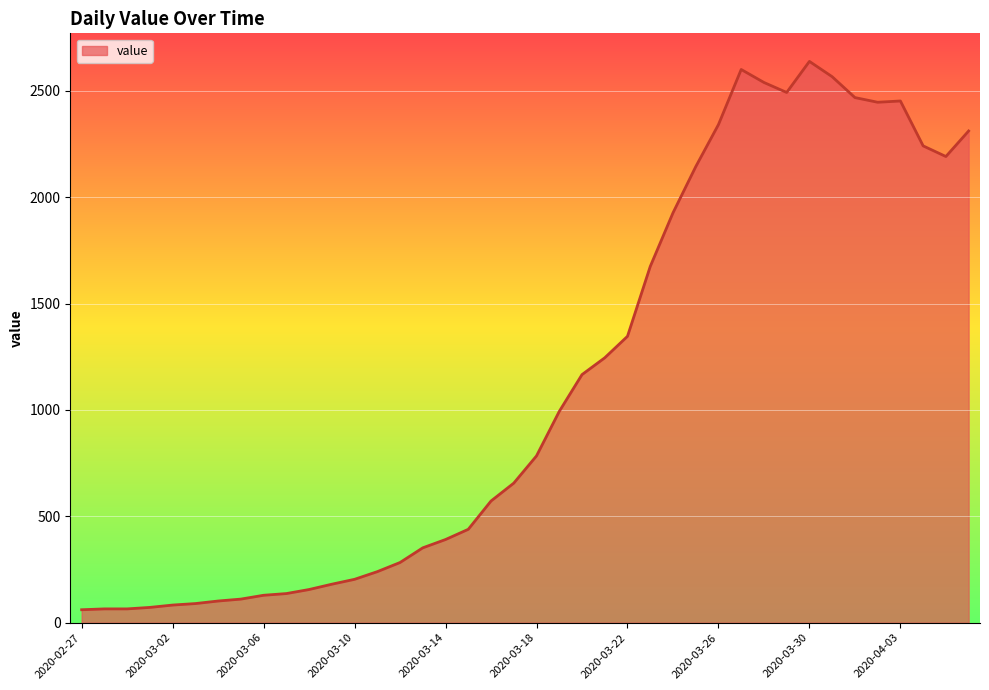

What is the difference between the maximum and minimum values?

2577